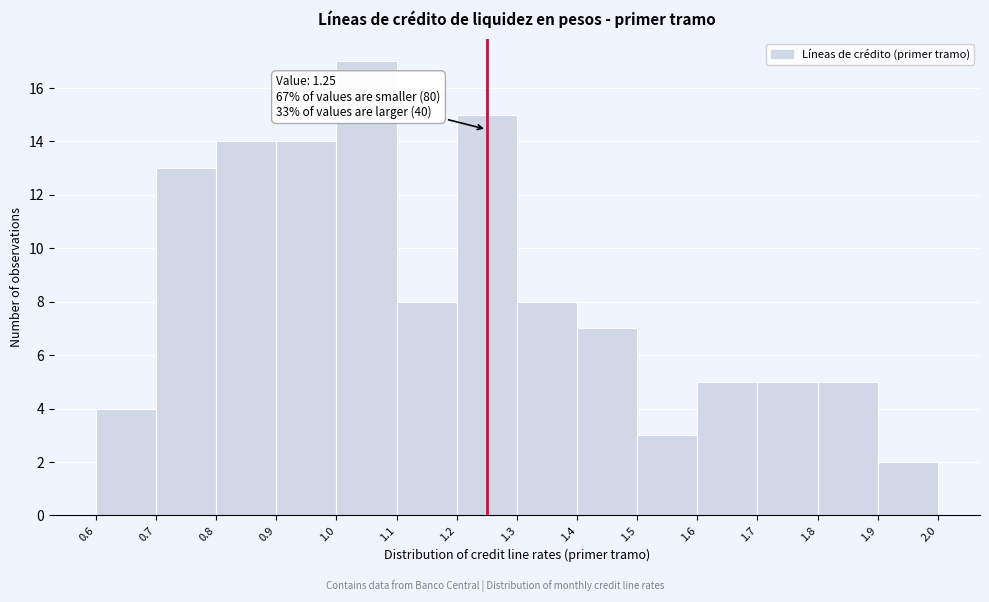

Over which range of the x-axis is the bar tallest?

1.0 to 1.1